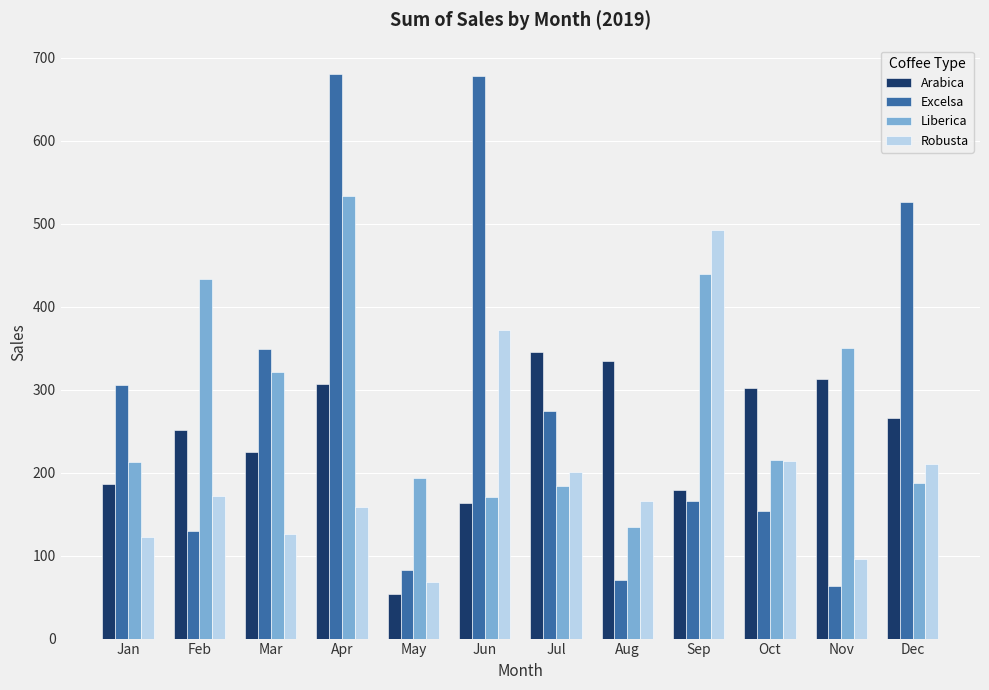

What is the difference between the second highest and second lowest values in the Excelsa series?

607.4